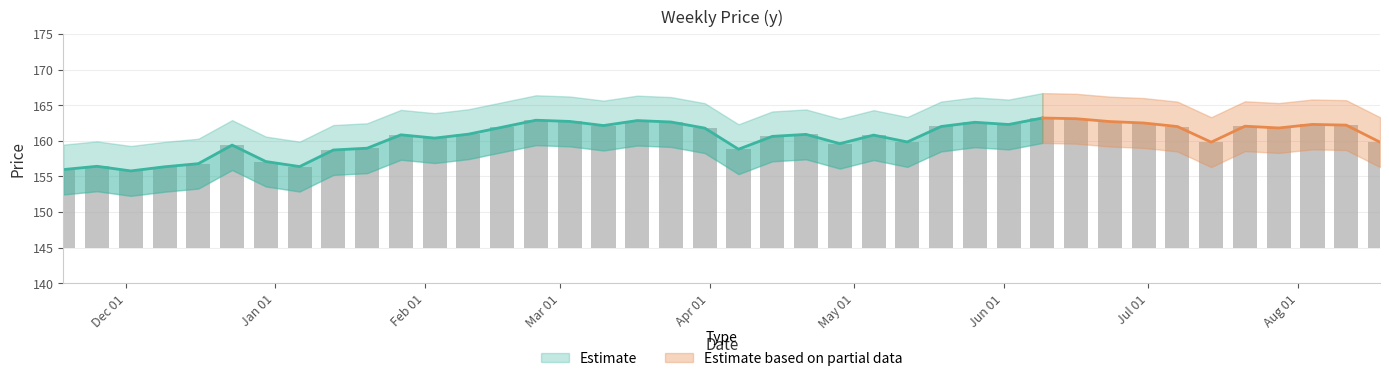

The value at 12/16/2013 is 3.1. True or false?

False